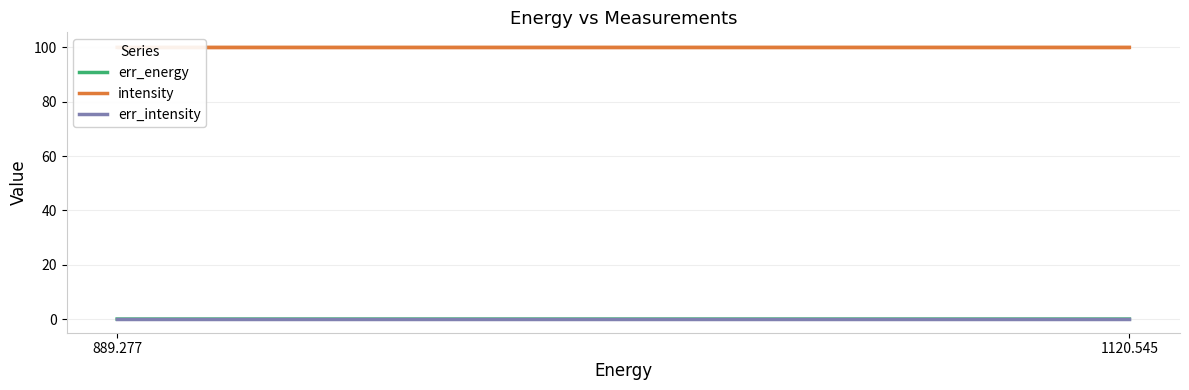

Does the chart have visible grid lines?

Yes